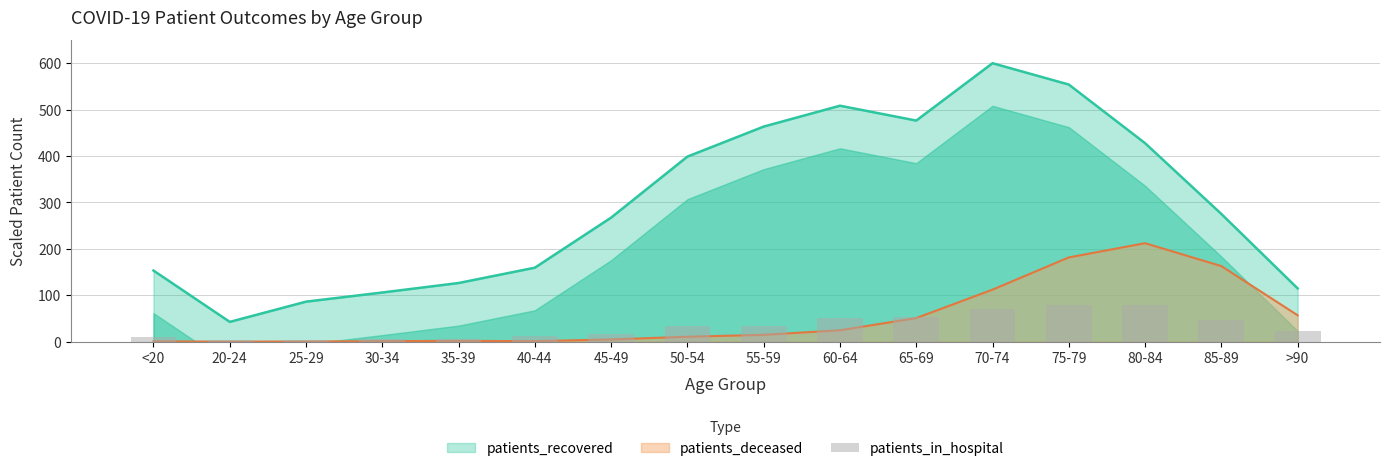

True or false: the data shows 2.9 at <20.

False